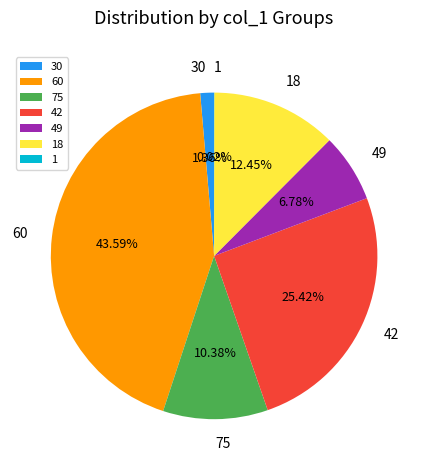

Is the sum of 75 and 60 greater than half?

Yes